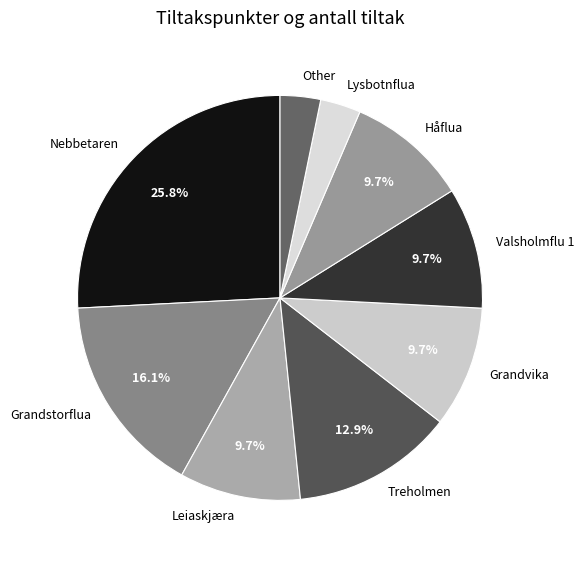

What percentage is NOT represented by Håflua?

90.3%